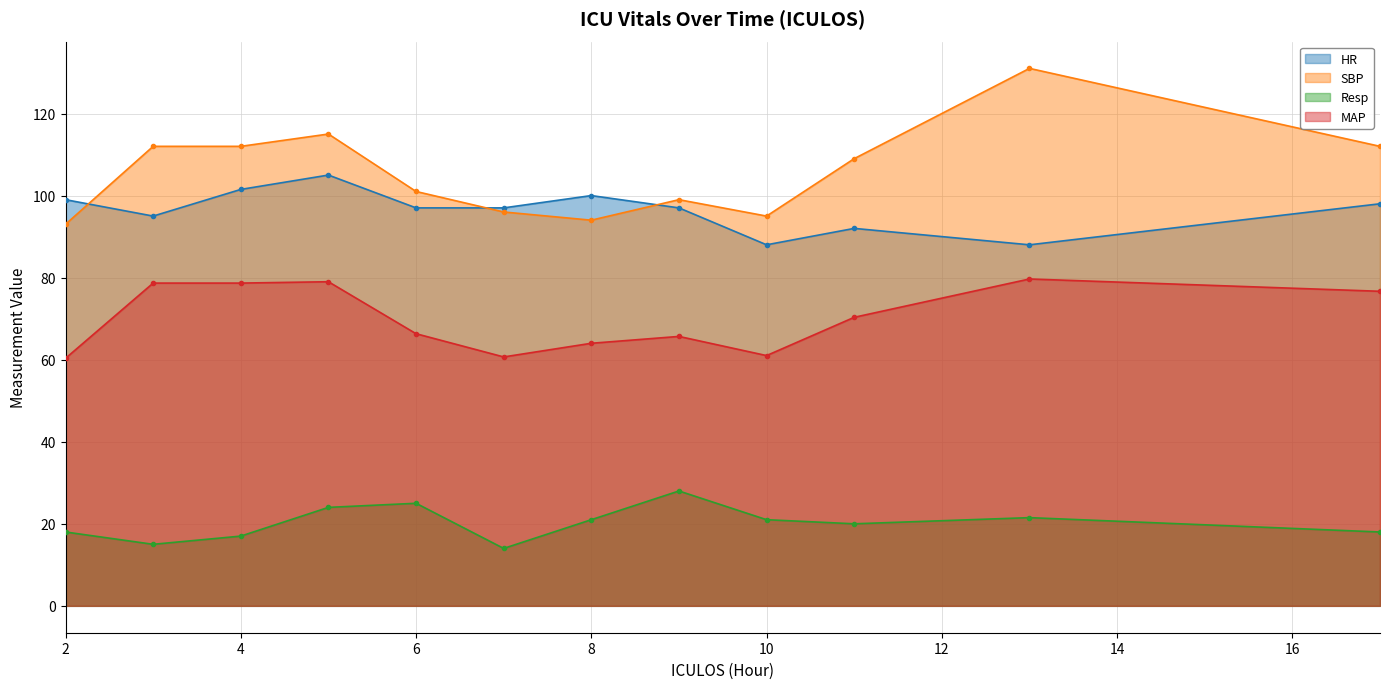

What is the value of the HR point at the 6th from the left?

97.0